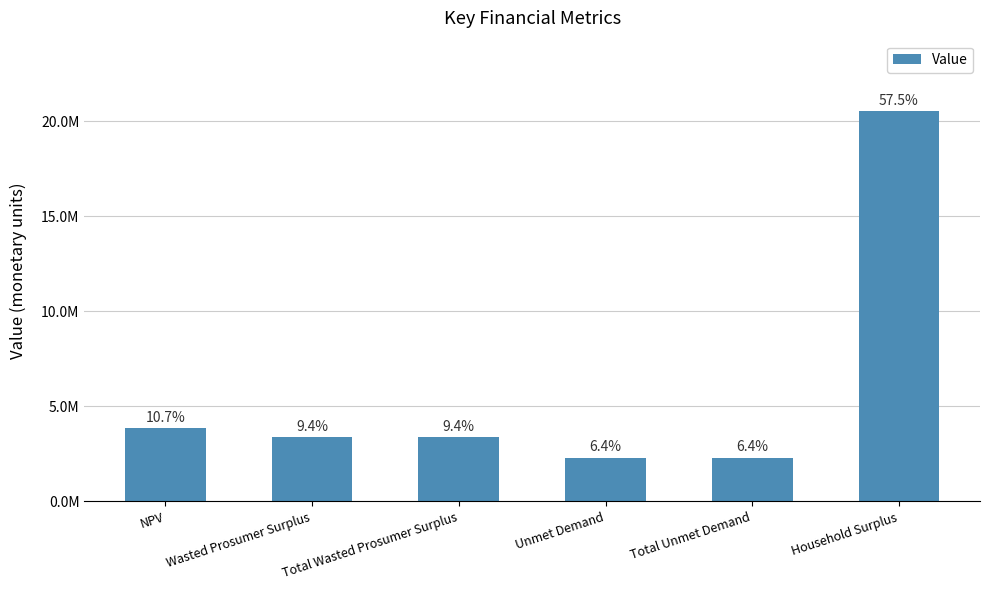

What is the difference between the values at Wasted Prosumer Surplus and NPV?

474936.2